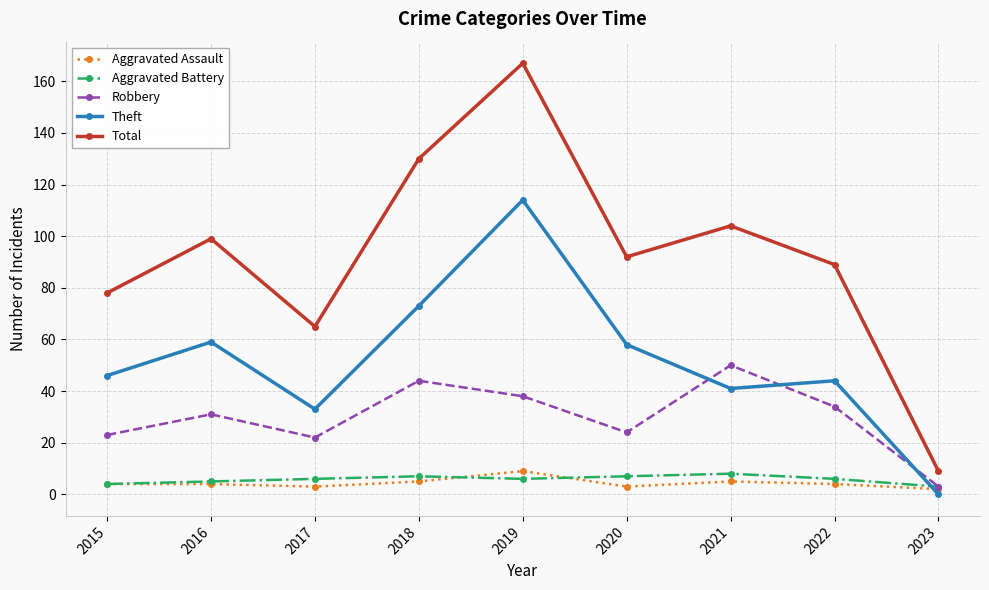

Which series changed the most between 2017 and 2019?

Total